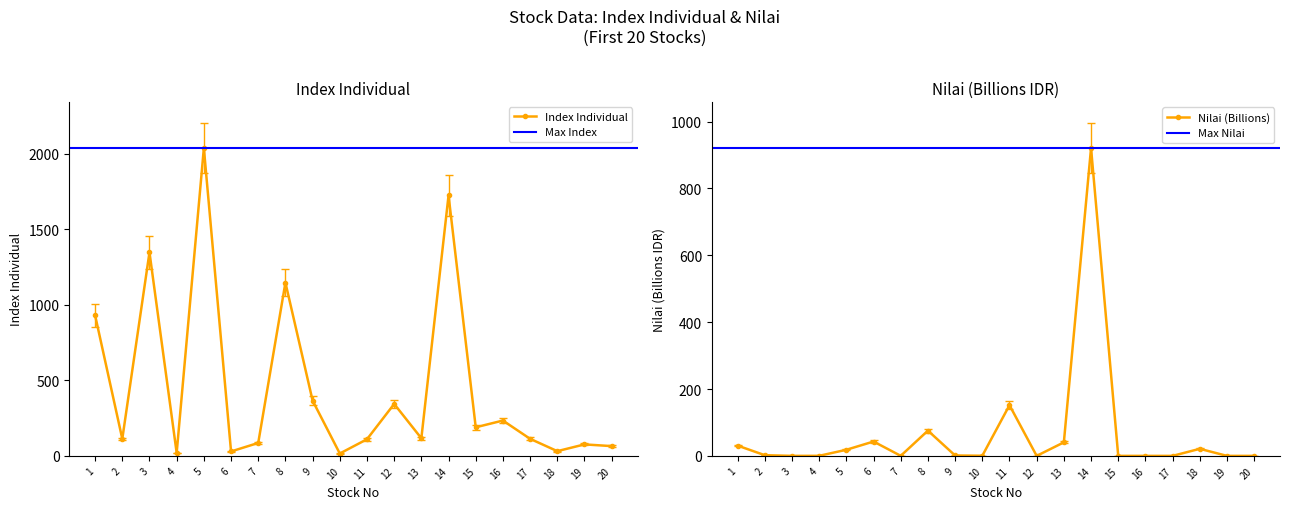

Which series ends up on top after the final intersection of Nilai (Billions) and Index Individual?

Index Individual